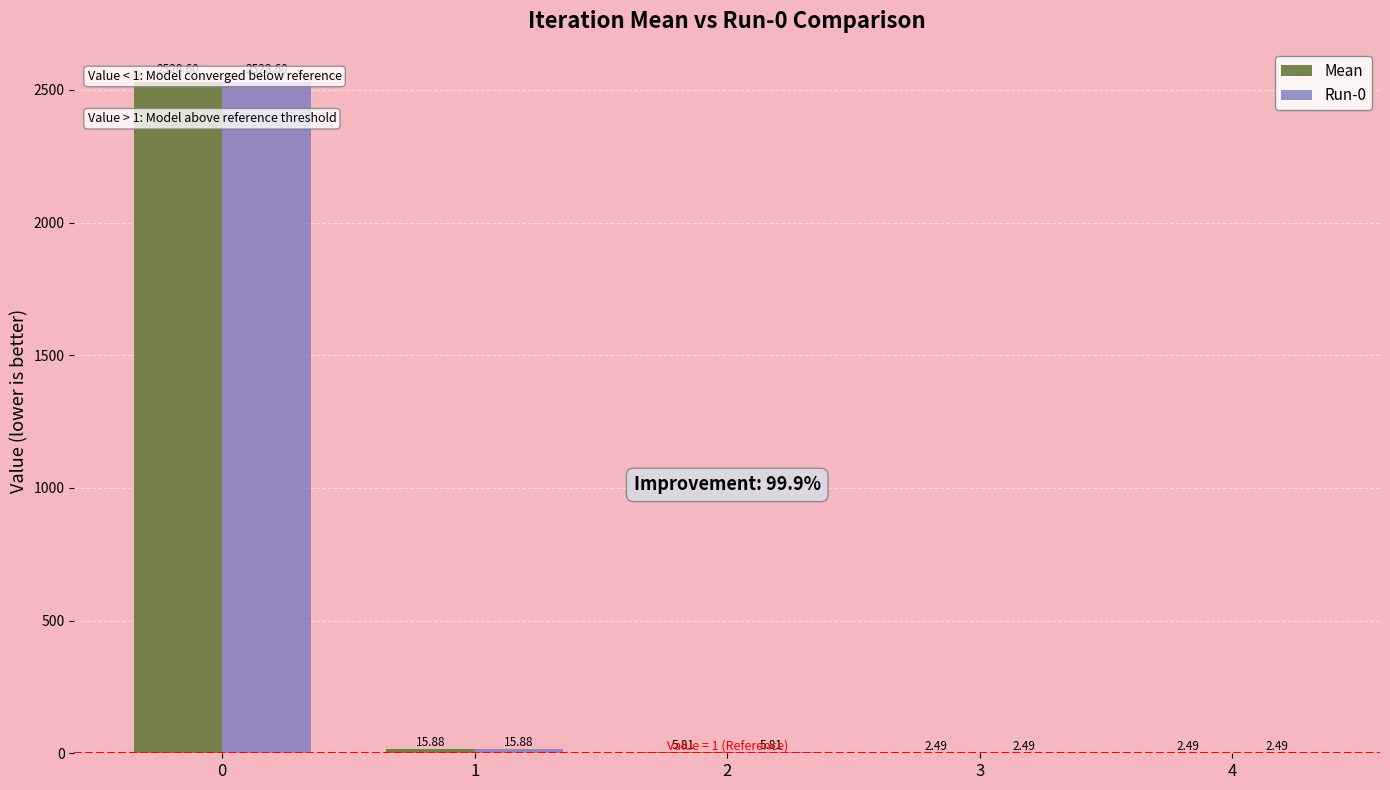

Which label corresponds to the smallest value in the chart?

4